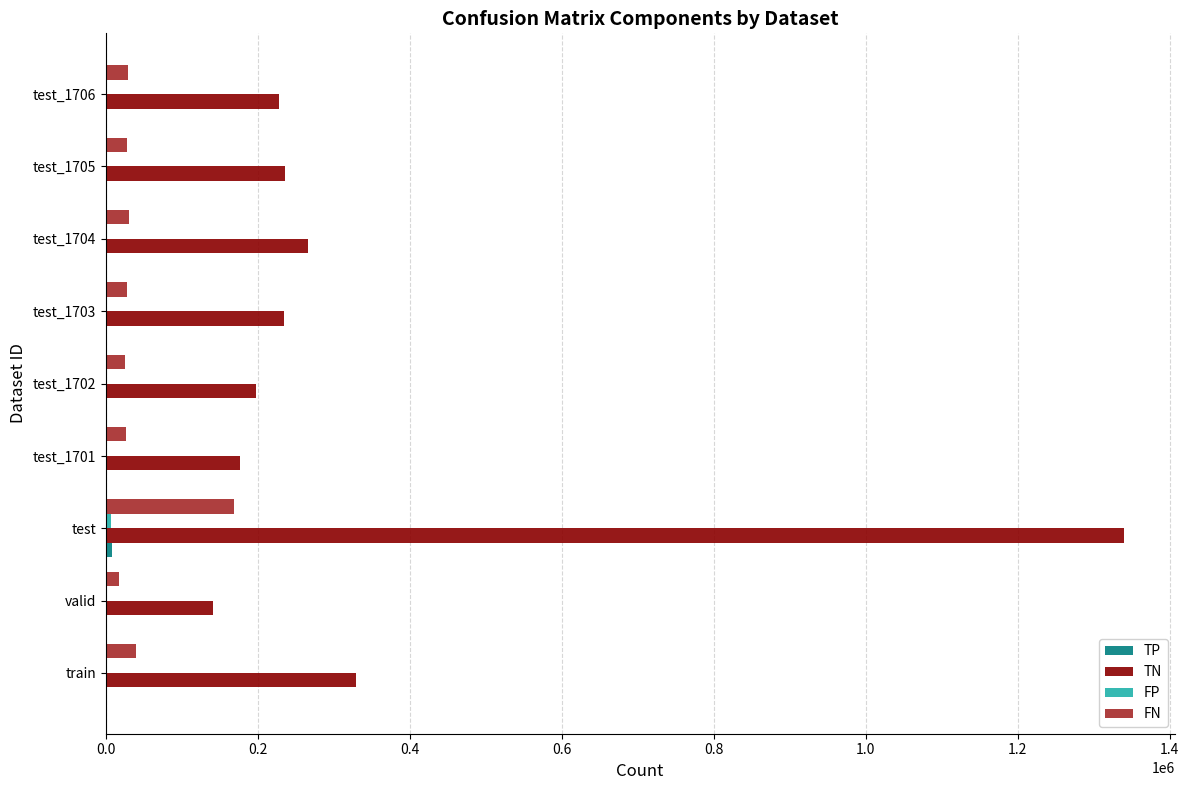

Which series has the largest total across all categories?

TN